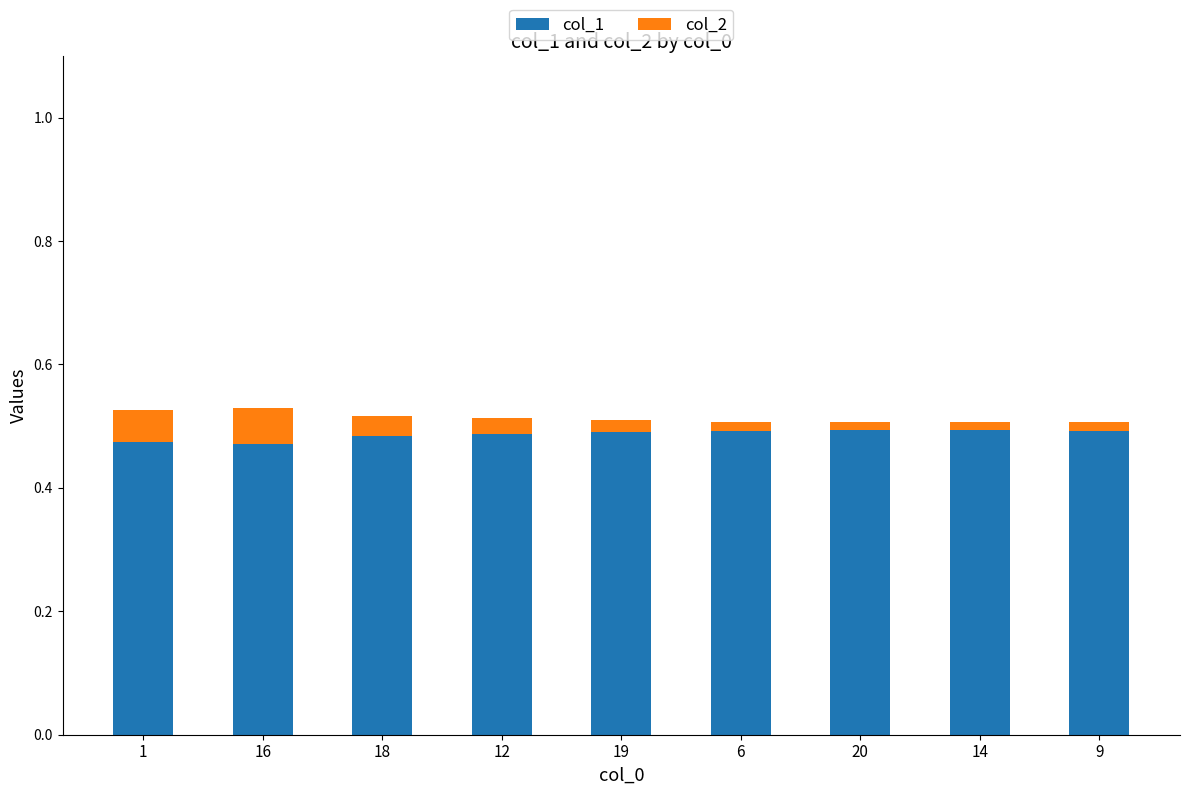

Reading left to right, what are all the values shown in this chart?

col_1: 0.5	0.5	0.5	0.5	0.5	0.5	0.5	0.5	0.5
col_2: 0.5	0.5	0.5	0.5	0.5	0.5	0.5	0.5	0.5